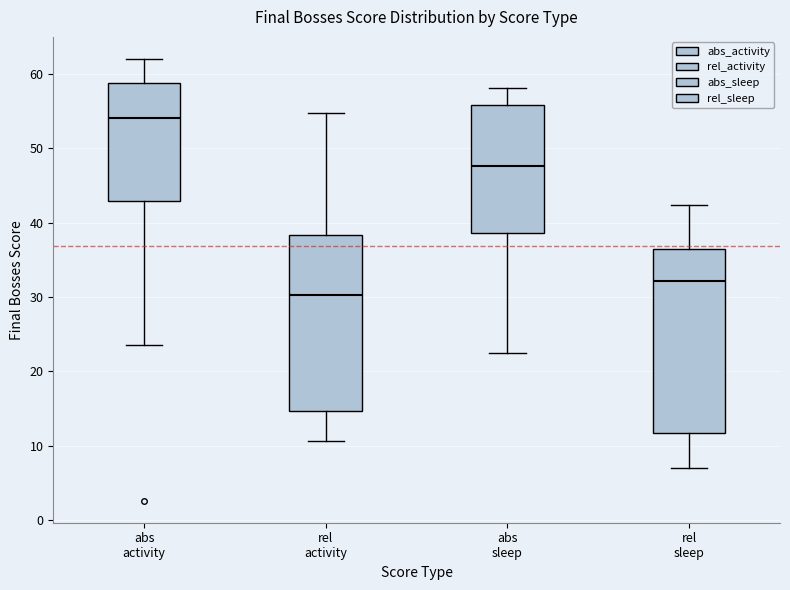

Reading left to right, read every box against the y-axis: the position of its median line, the range the box covers, and the ends of its whiskers. The values are not printed on the chart, so give them approximately, as read against the axis.

abs activity: median 54, box 43 to 59, whiskers 24 to 62
rel activity: median 30, box 15 to 38, whiskers 11 to 55
abs sleep: median 48, box 39 to 56, whiskers 22 to 58
rel sleep: median 32, box 12 to 36, whiskers 7 to 42